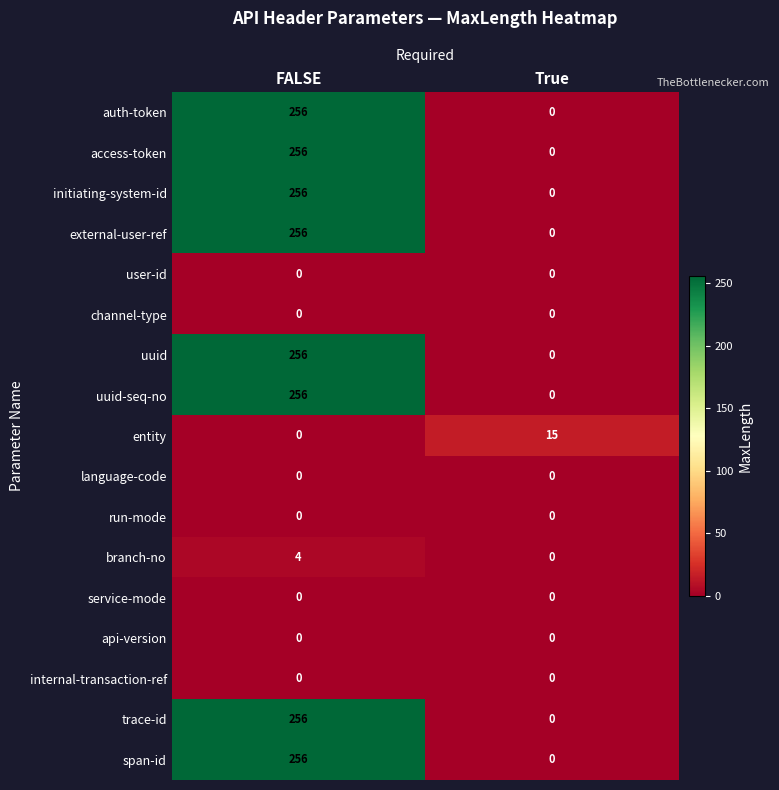

At how many categories does at least one series exceed 186?

1